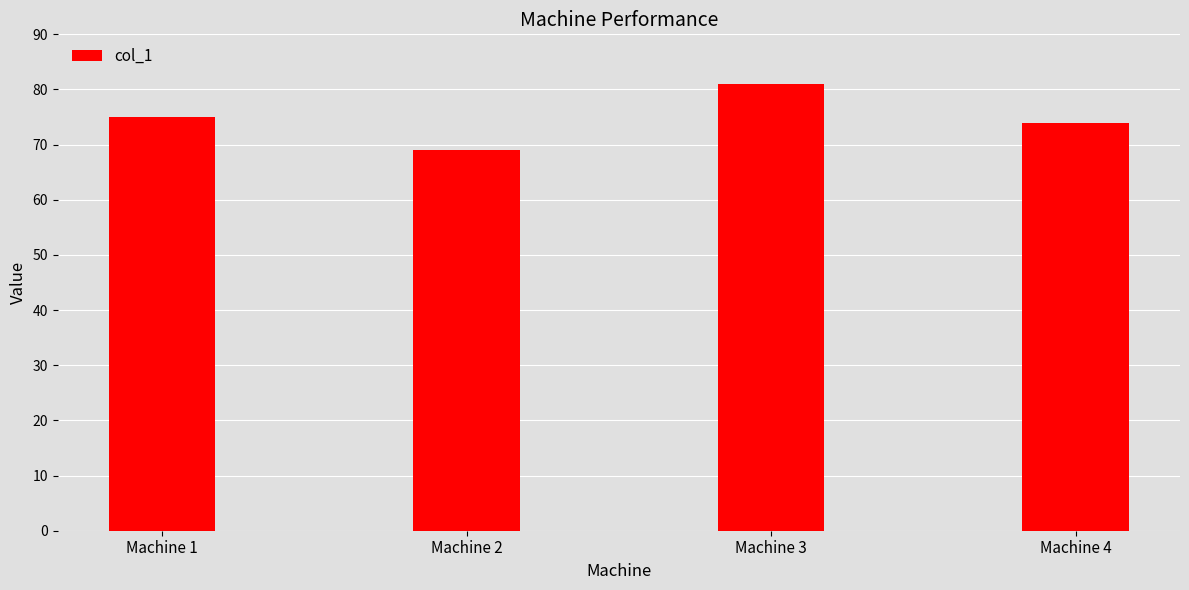

Where is the data nearest to the value 75?

Machine 1